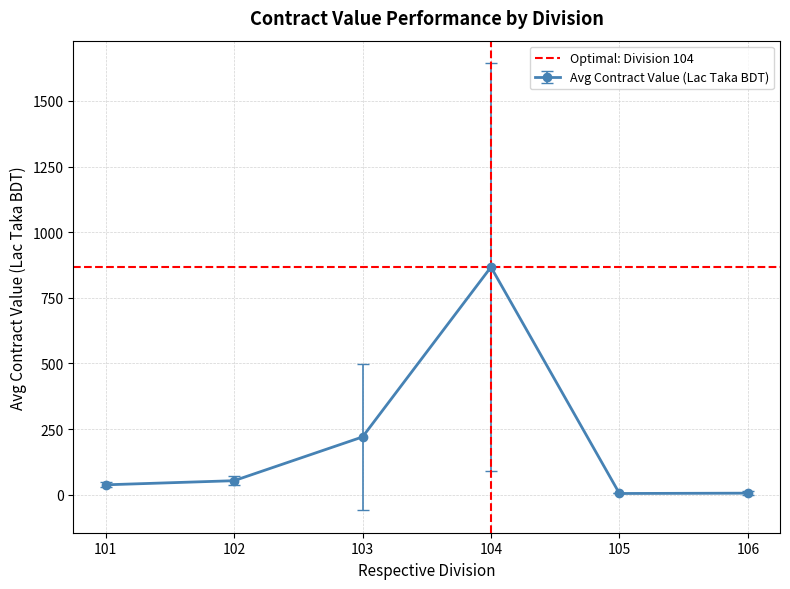

What is the value of the Avg Contract Value (Lac Taka BDT) point at the 4th from the left?

867.2